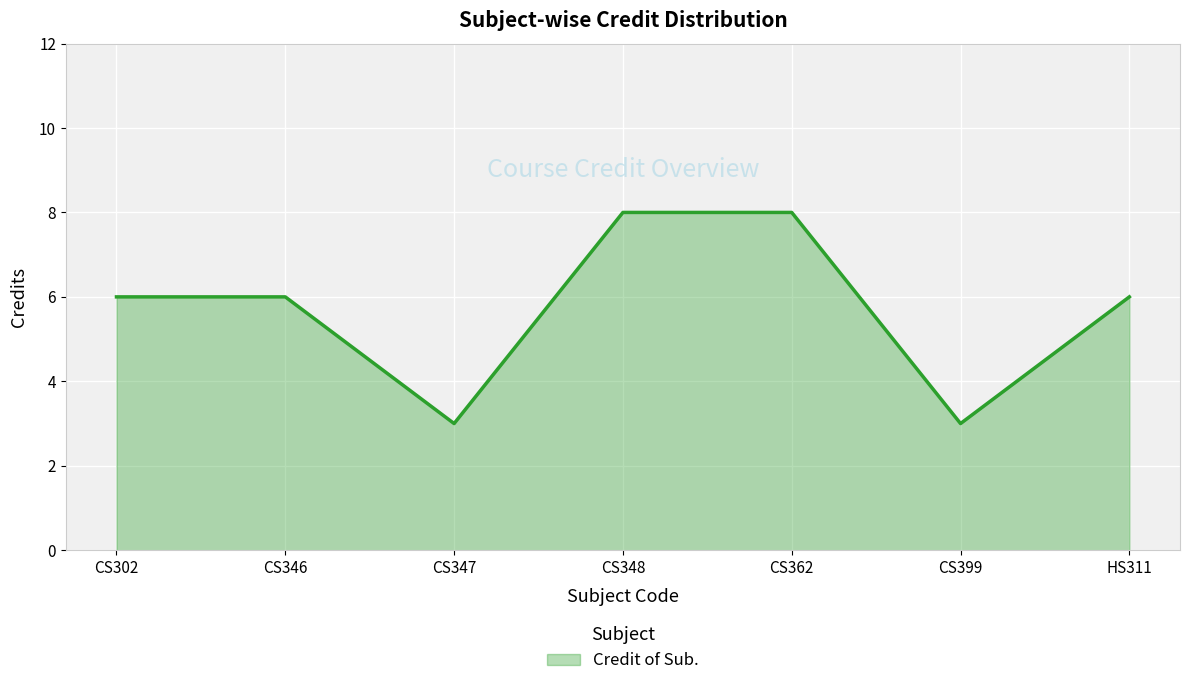

What position from the left is CS348?

4